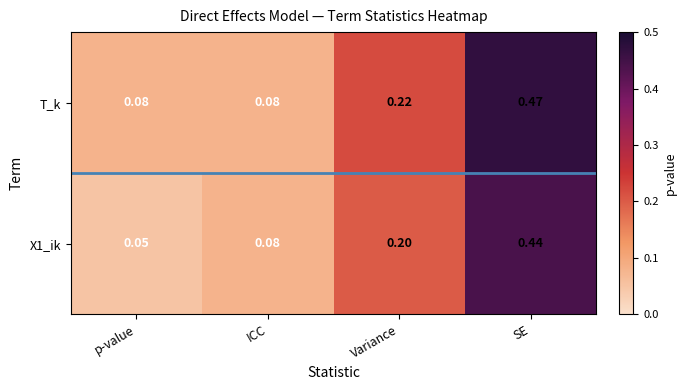

Where is X1_ik nearest to the value 0?

p-value